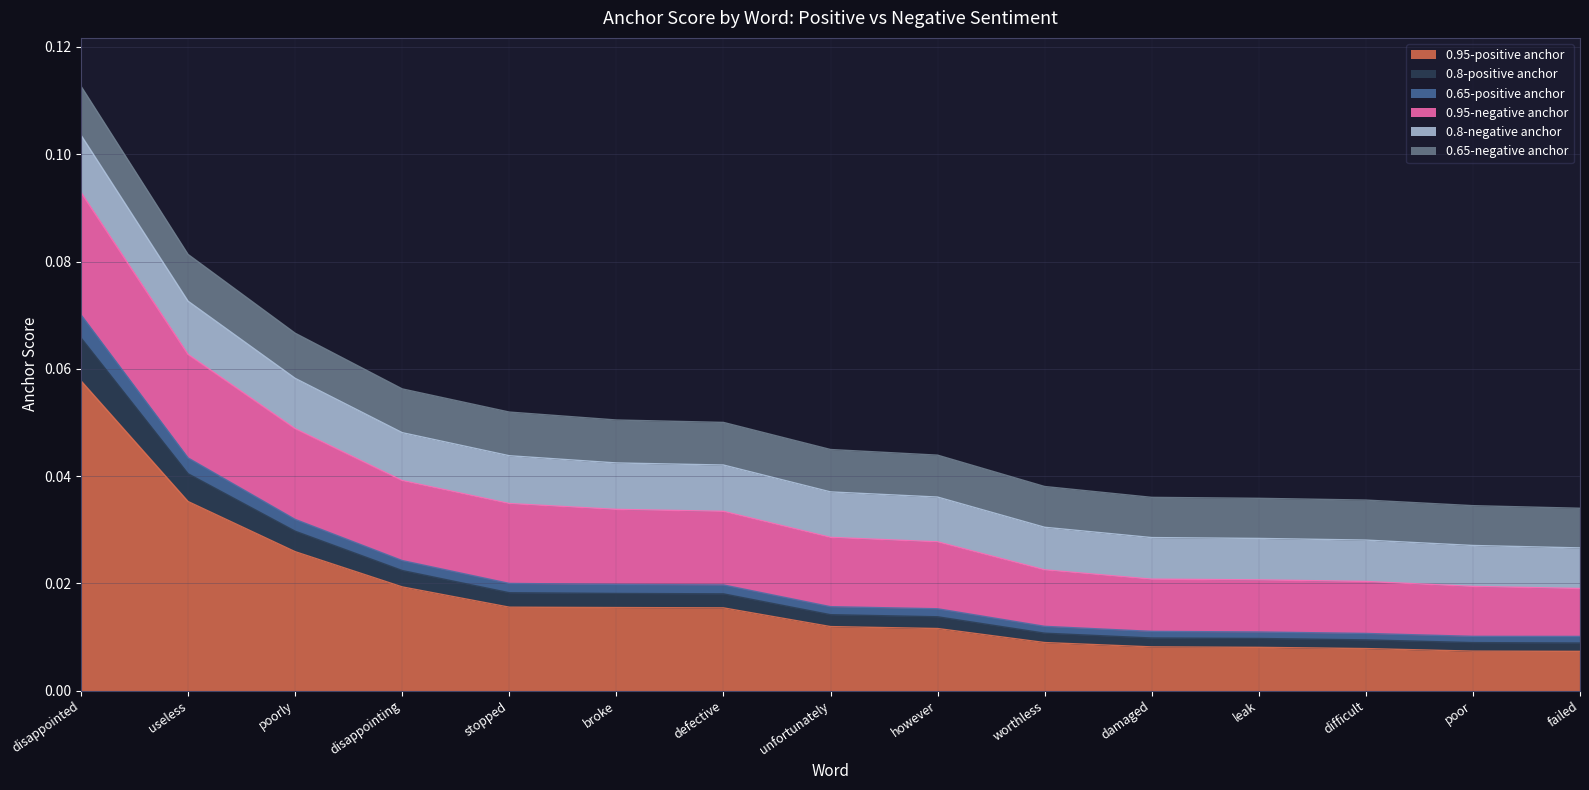

At which label does 0.95-positive anchor reach its peak?

disappointed